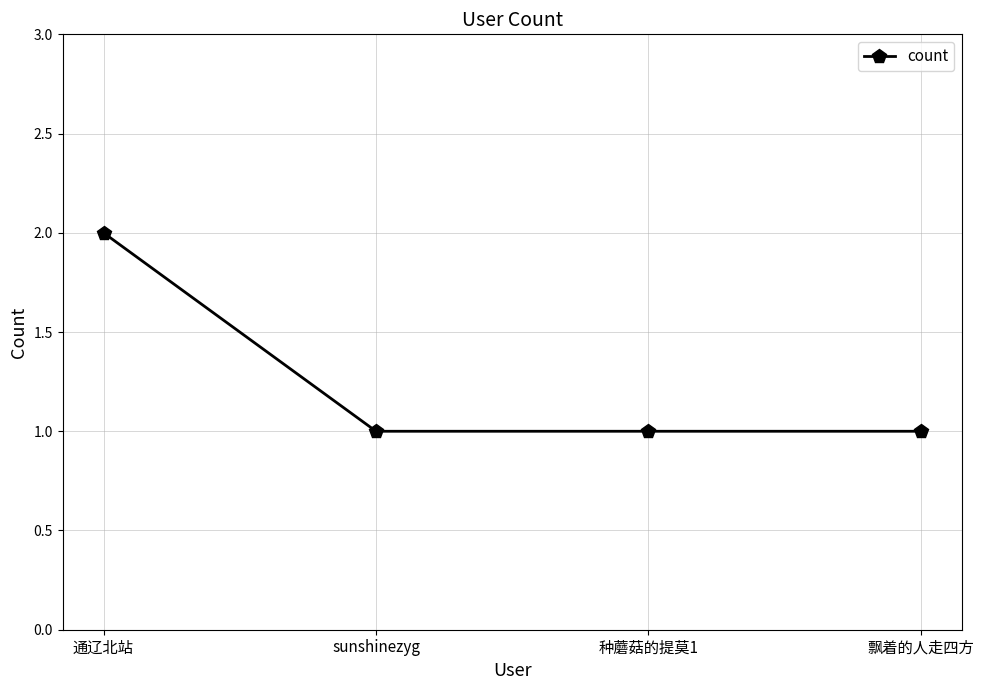

What is the label of the 3rd point from the right?

sunshinezyg